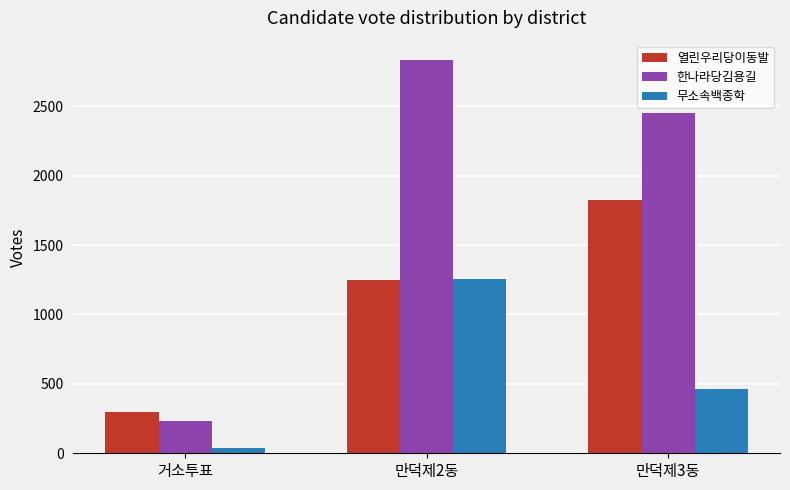

What is the sum of all 한나라당김용길 values?

5512